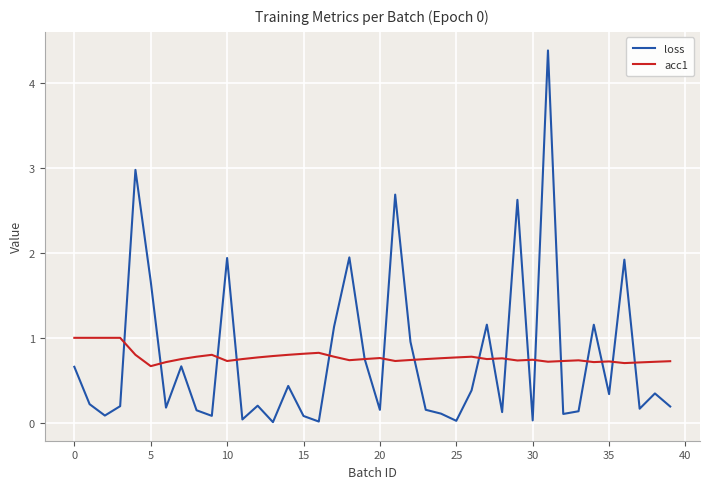

Rank the series by their maximum value, from lowest to highest.

acc1, loss